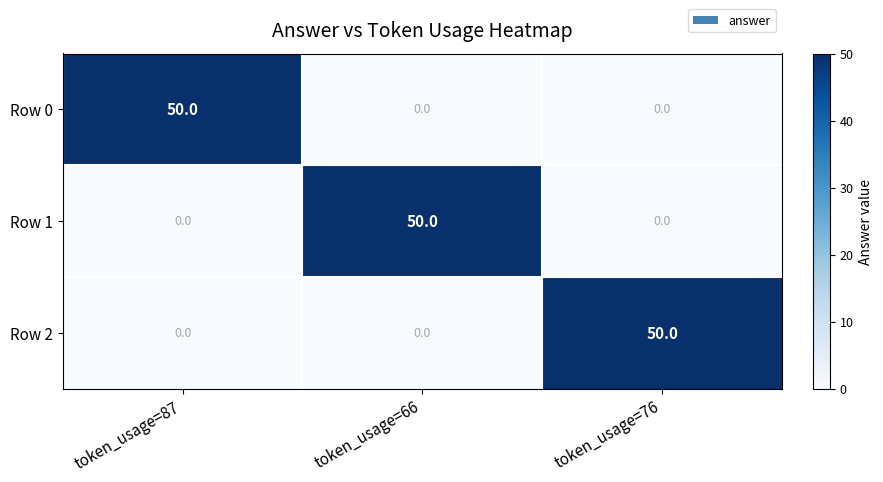

At how many categories does at least one series exceed 20?

3